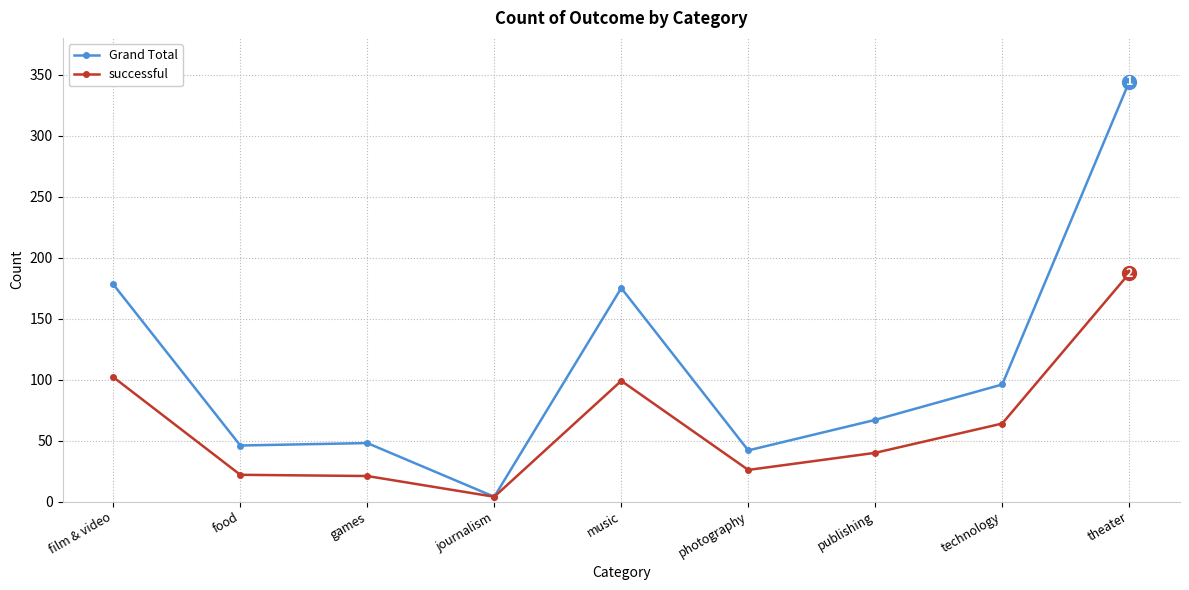

Which series has the largest range (max minus min)?

Grand Total